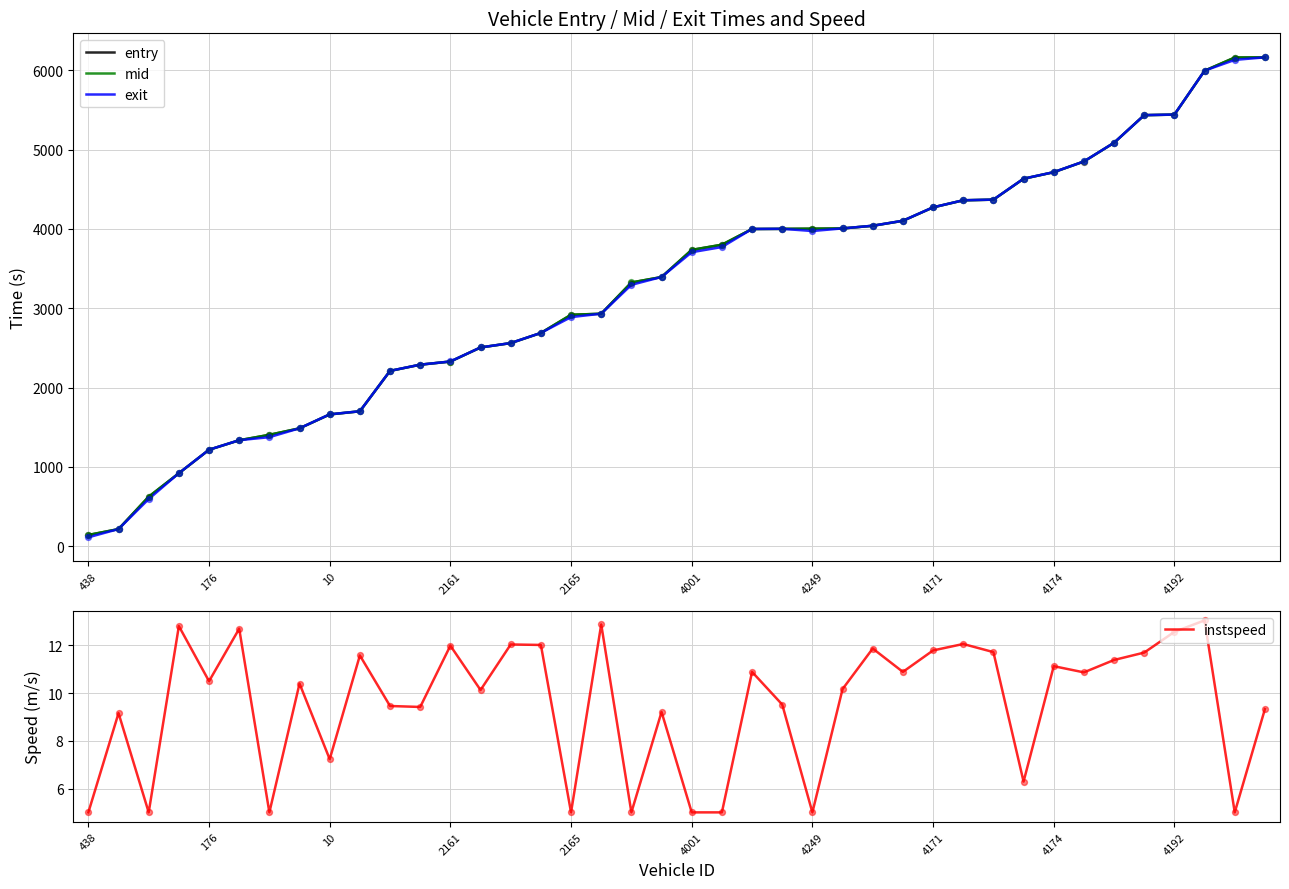

Which series has the largest total across all categories?

mid